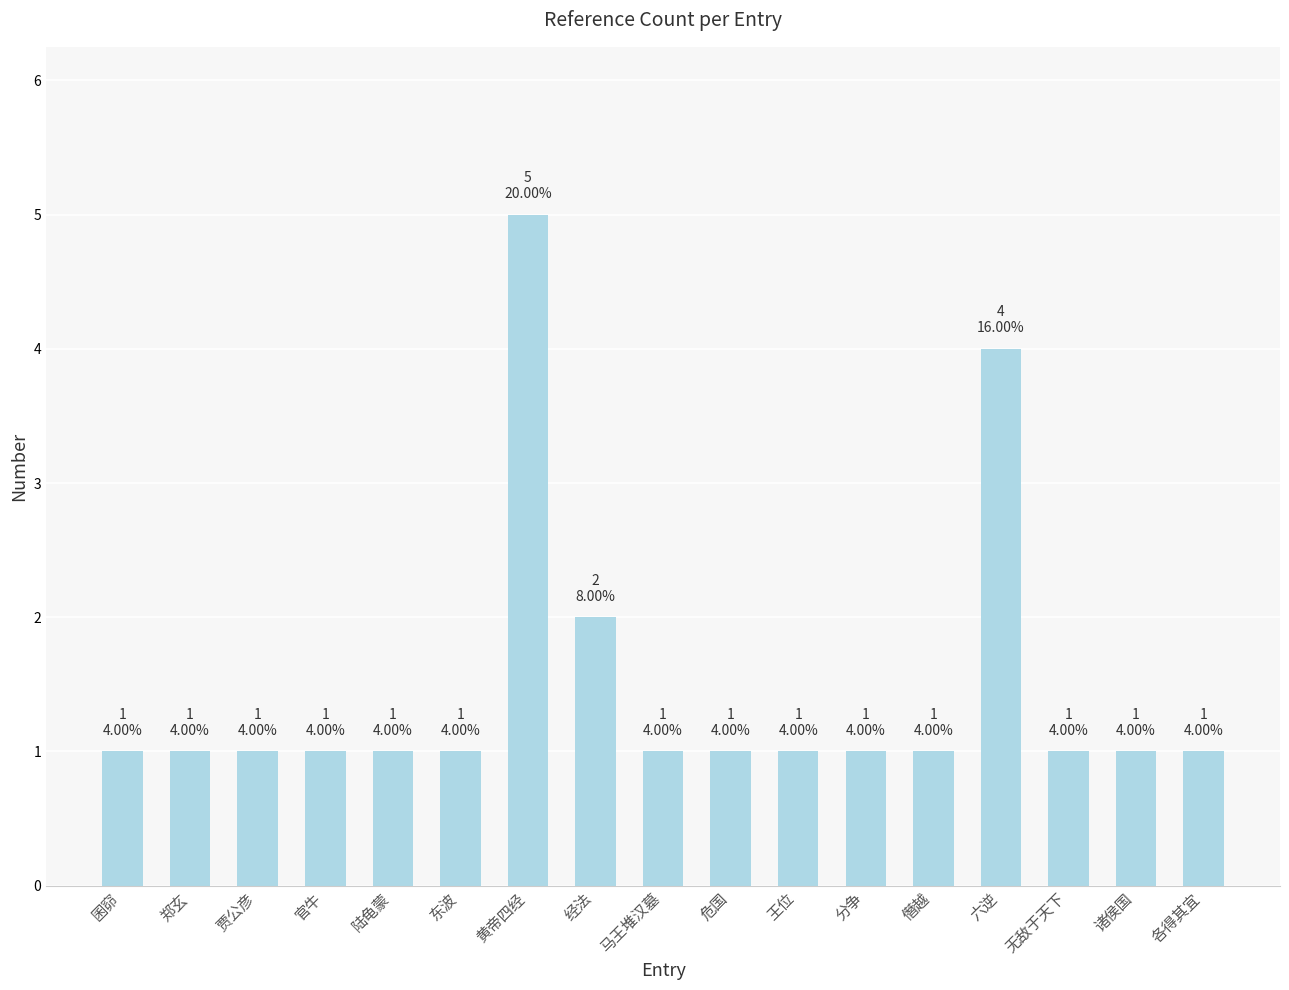

How many categories are shown in the chart?

17